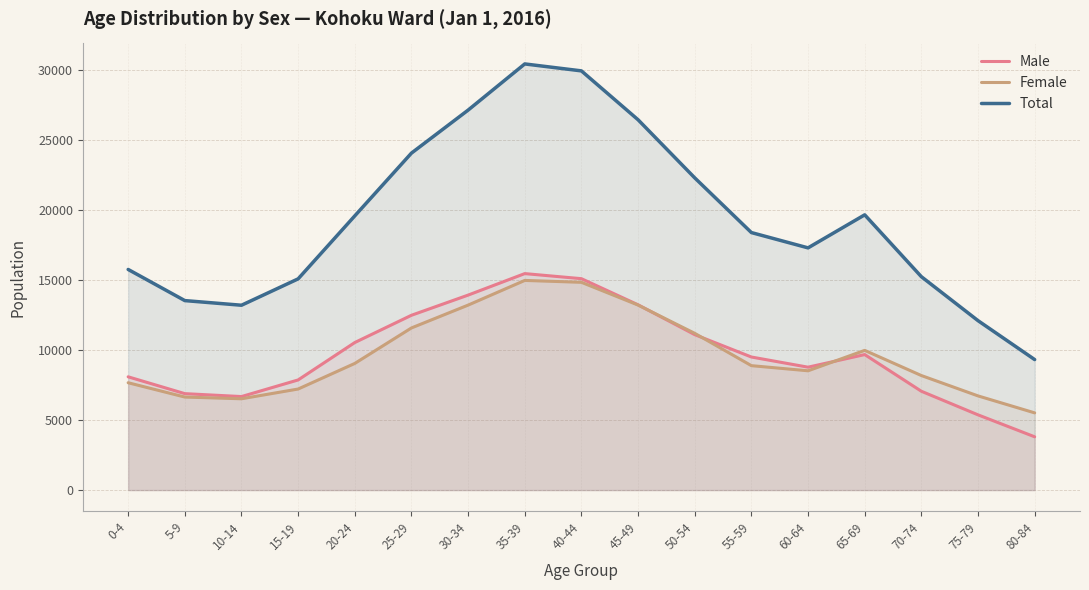

At which label does Total reach its peak?

35-39